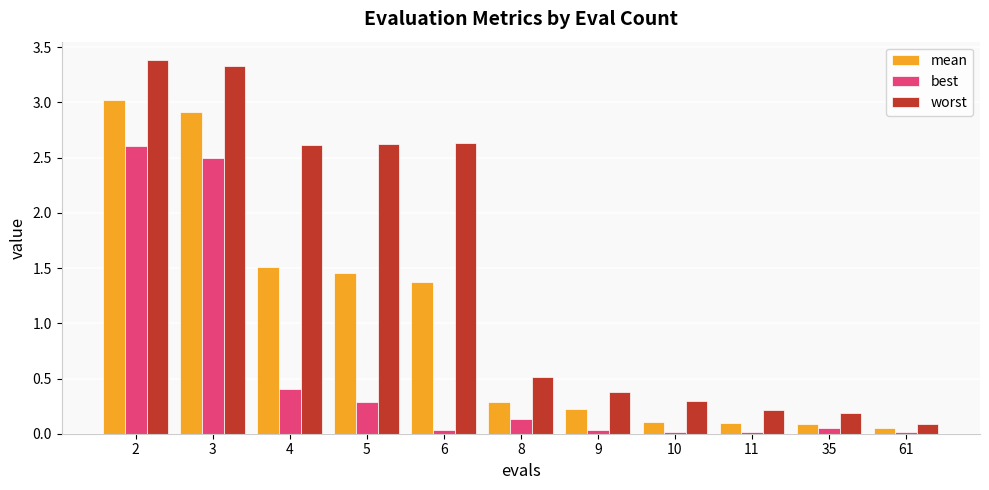

Count the number of data series in this chart.

3